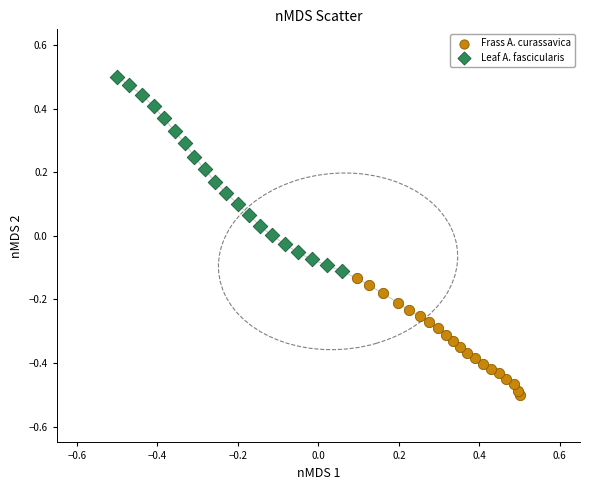

Which series contains the highest Y value?

Leaf A. fascicularis